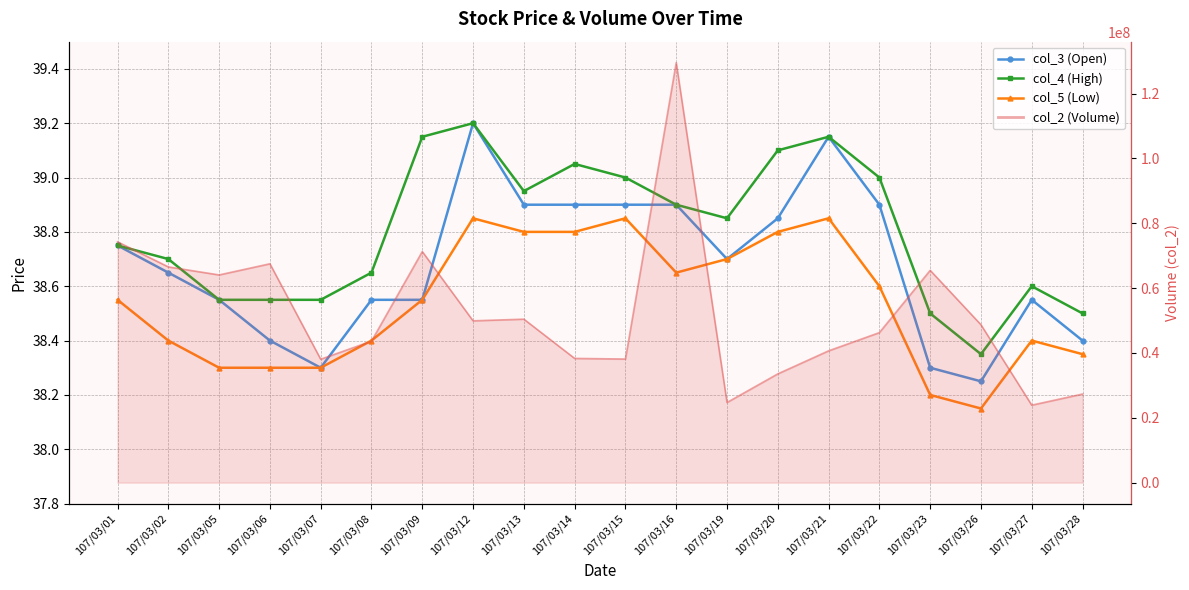

How many lines are shown in the chart?

3